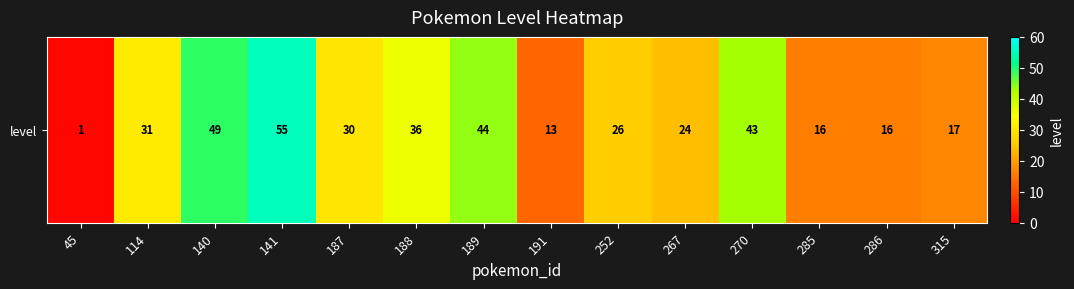

Count the number of data series in this chart.

1